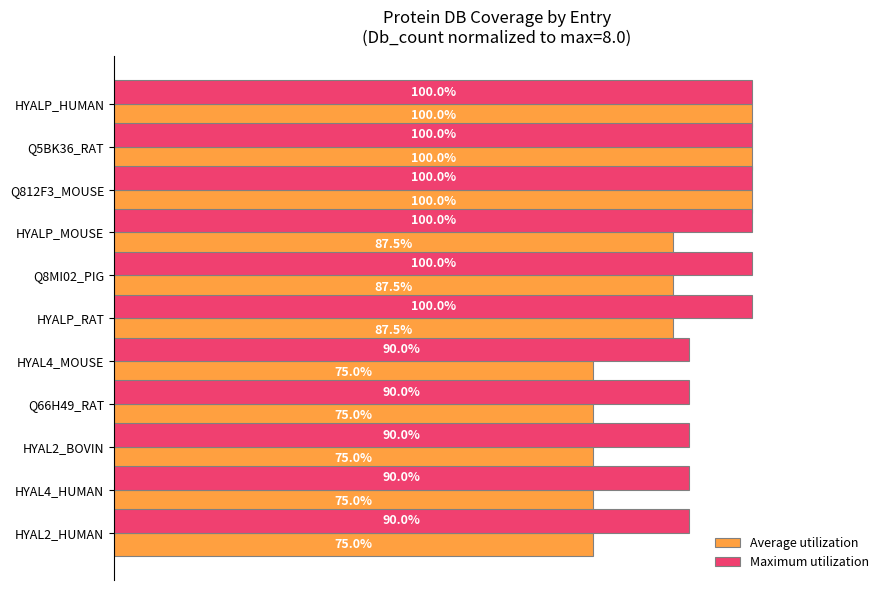

Which series has the largest total across all categories?

Maximum utilization